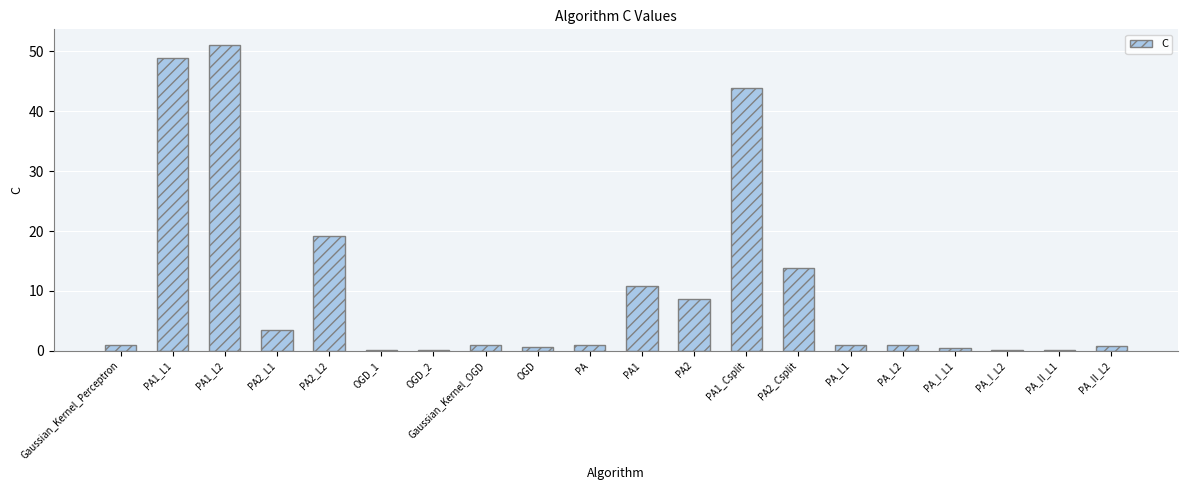

What is the sum of all values?

207.1